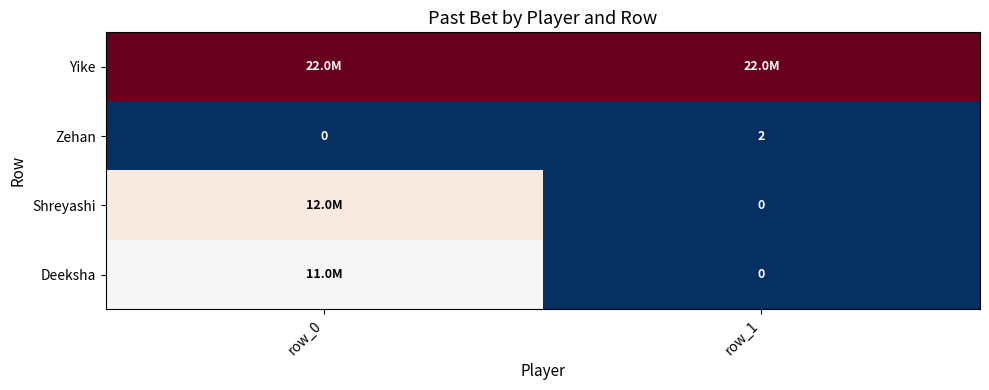

How many values in Zehan are above zero?

1